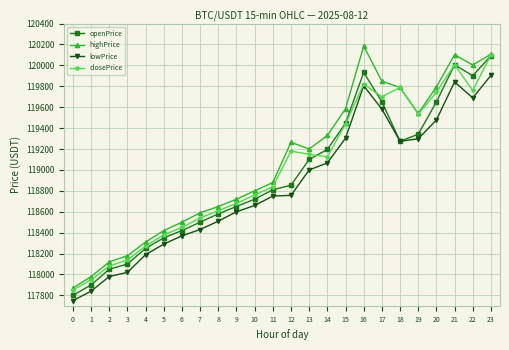

What is the difference between the openPrice values at 10 and 13?

380.0